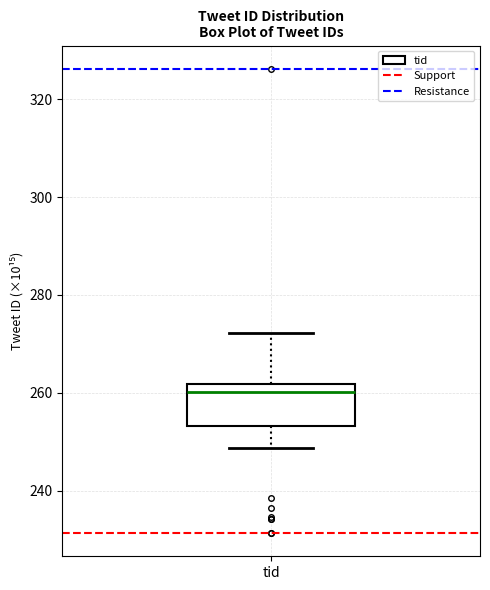

Transcribe this box plot: give where the median line is, the range the box spans, and where the two whiskers end, as read against the y-axis. The values are not printed on the chart, so give them approximately, as read against the axis.

median 260, box 254 to 262, whiskers 248 to 272